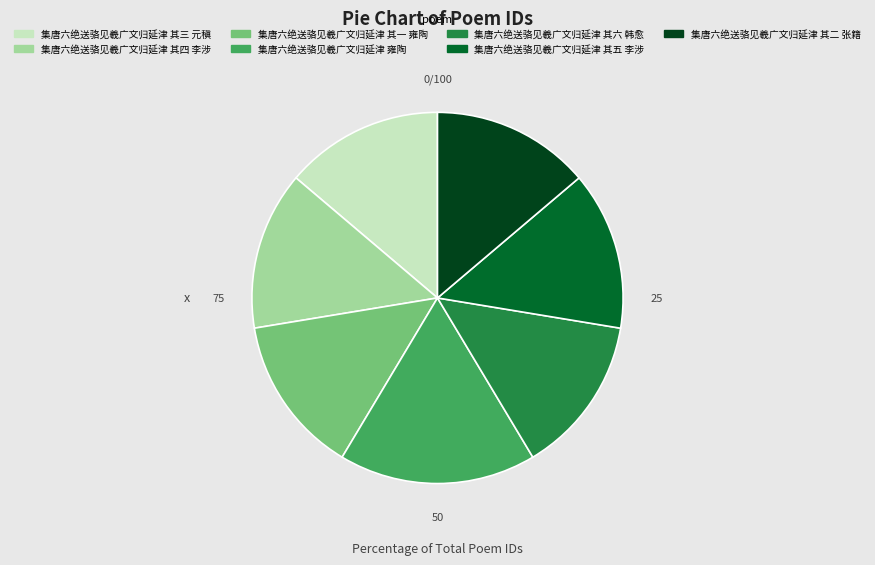

Which category has the biggest portion of the pie?

集唐六绝送骆见羲广文归延津 雍陶